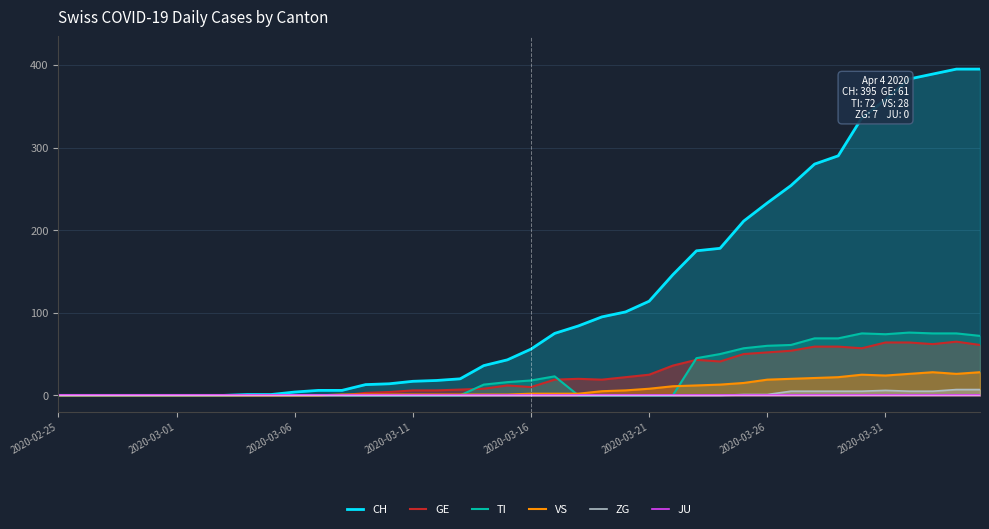

After their last crossing, which series has the higher values: VS or TI?

TI